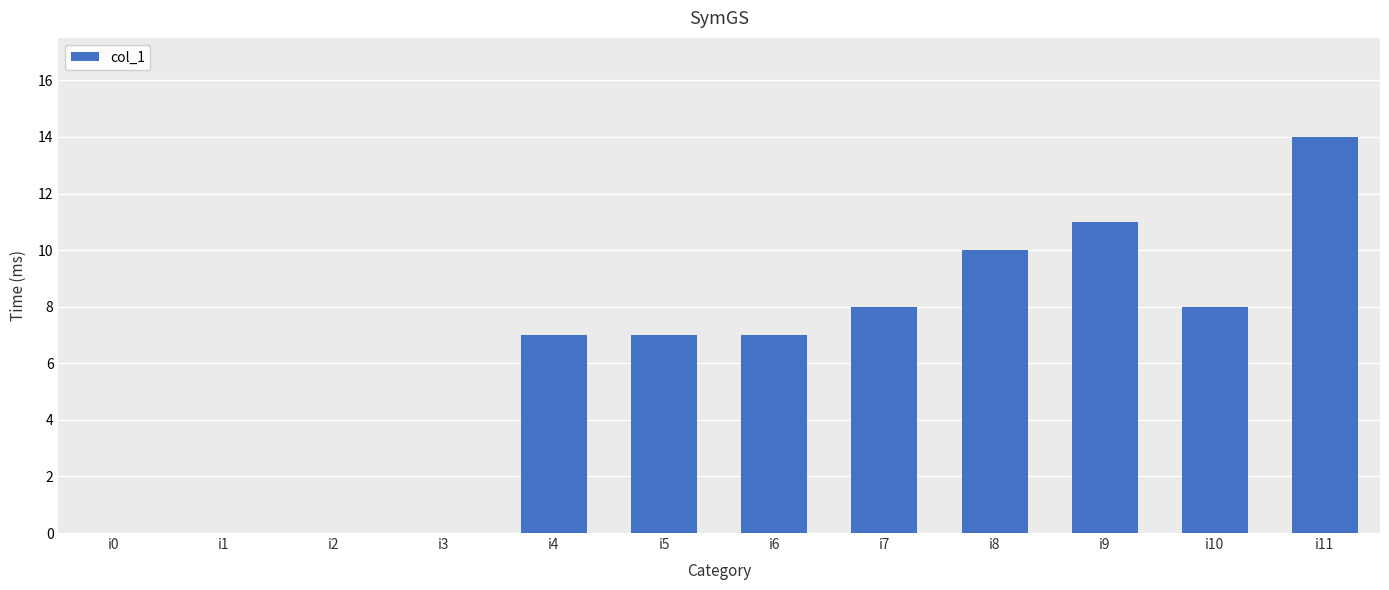

What is the change in value from i1 to i10?

+8